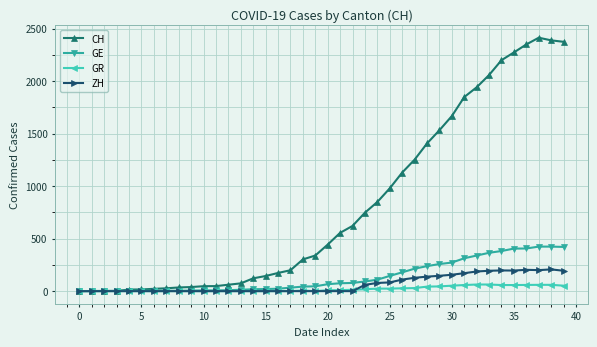

Which series has the widest spread of values?

CH